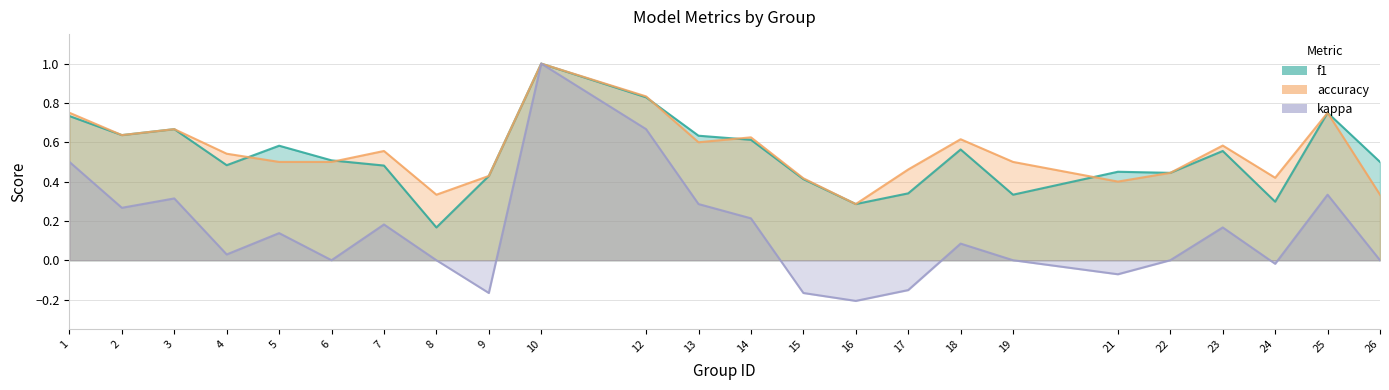

Count the number of data series in this chart.

3